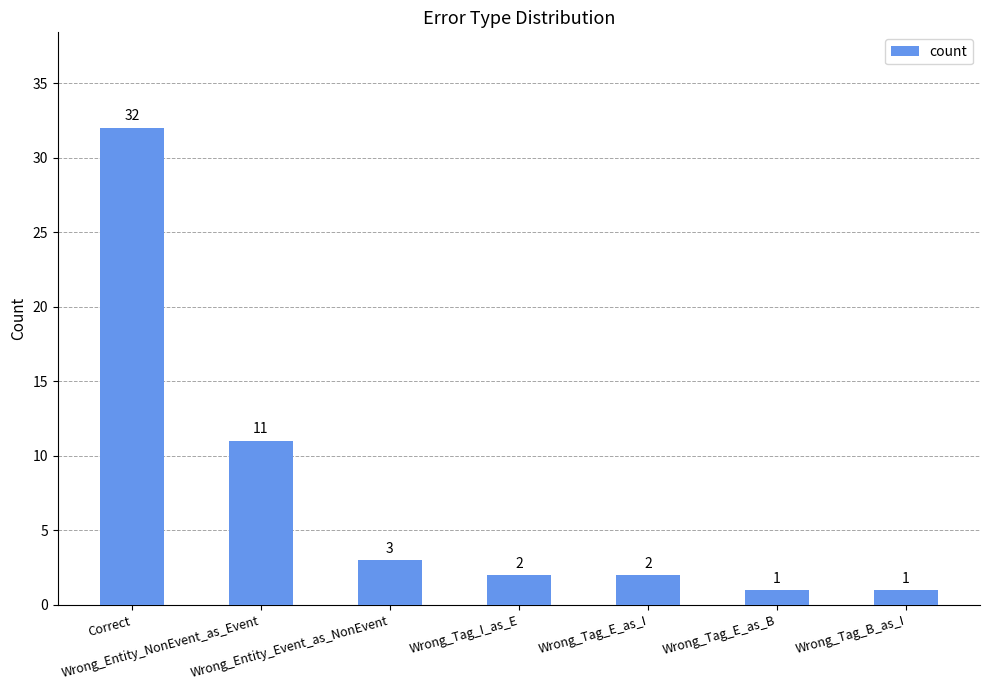

True or false: the data shows 2 at Wrong_Tag_I_as_E.

True